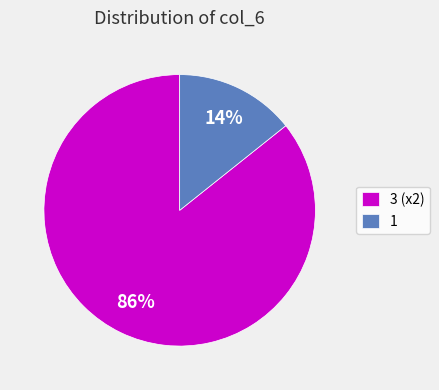

How many segments does this pie chart have?

2